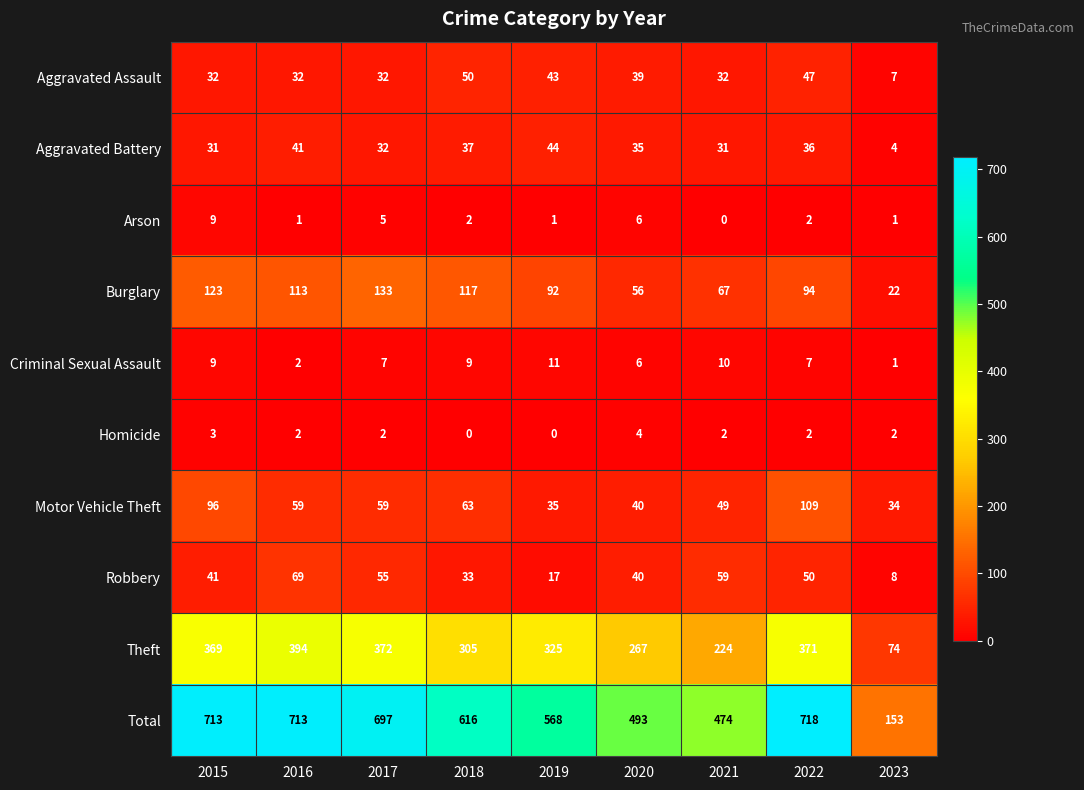

At how many categories does at least one series exceed 607?

5